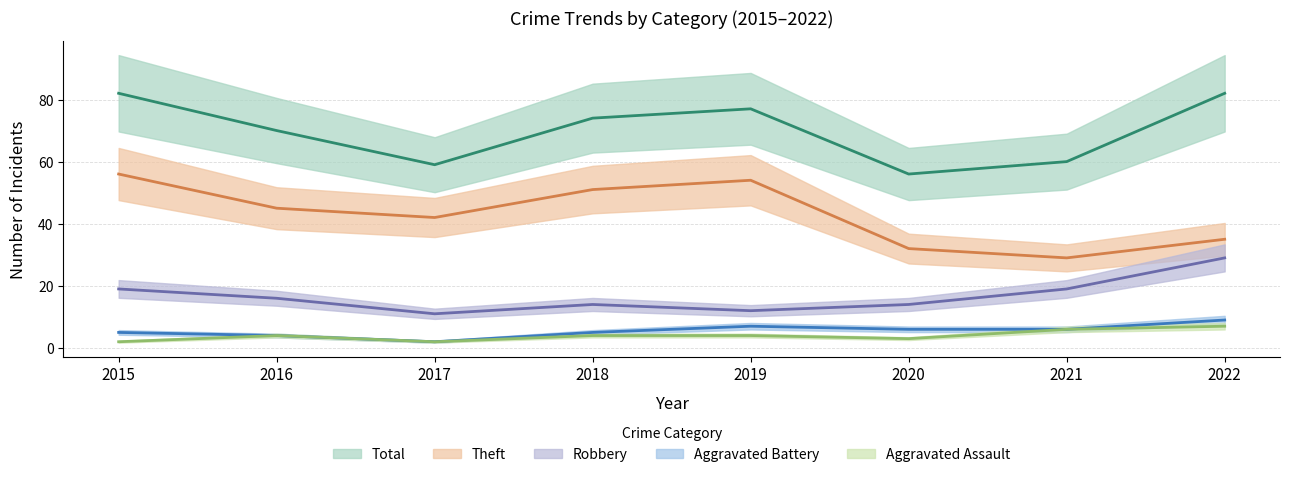

Which has a higher value, 2020 or 2021?

2021